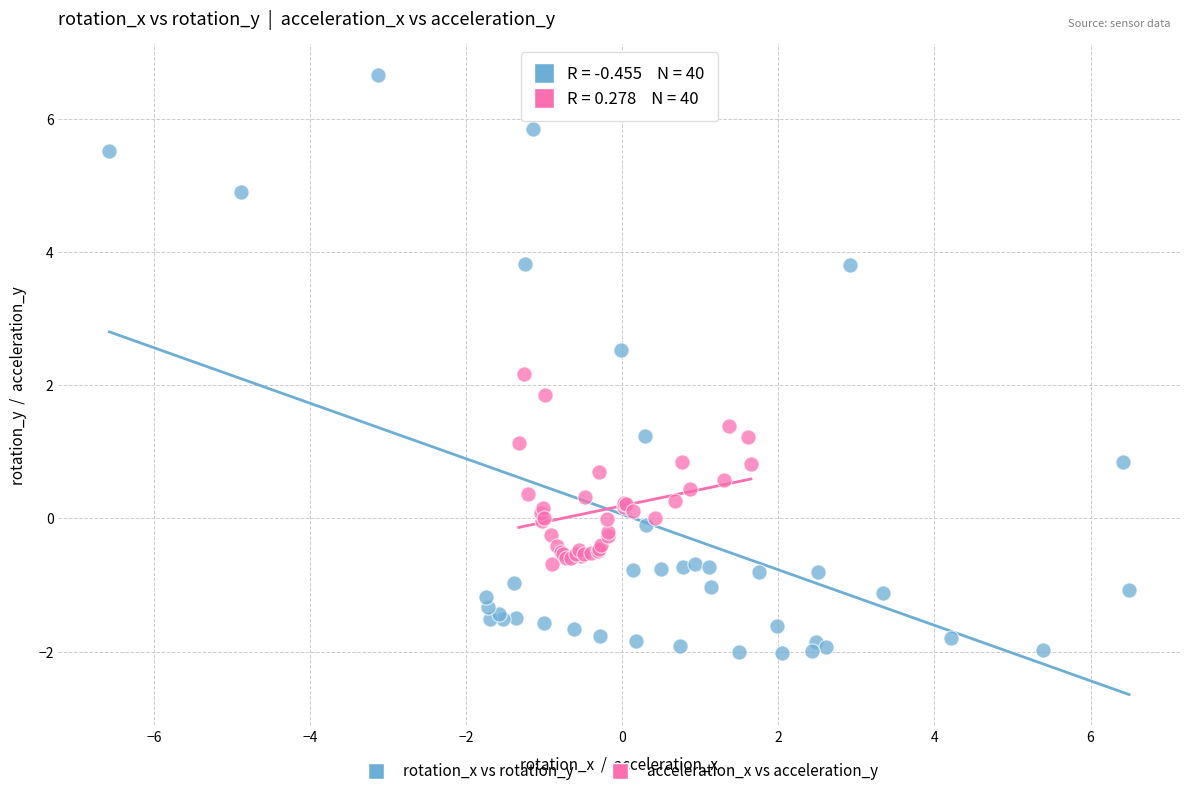

Which series has the widest spread of Y values?

rotation_x vs rotation_y